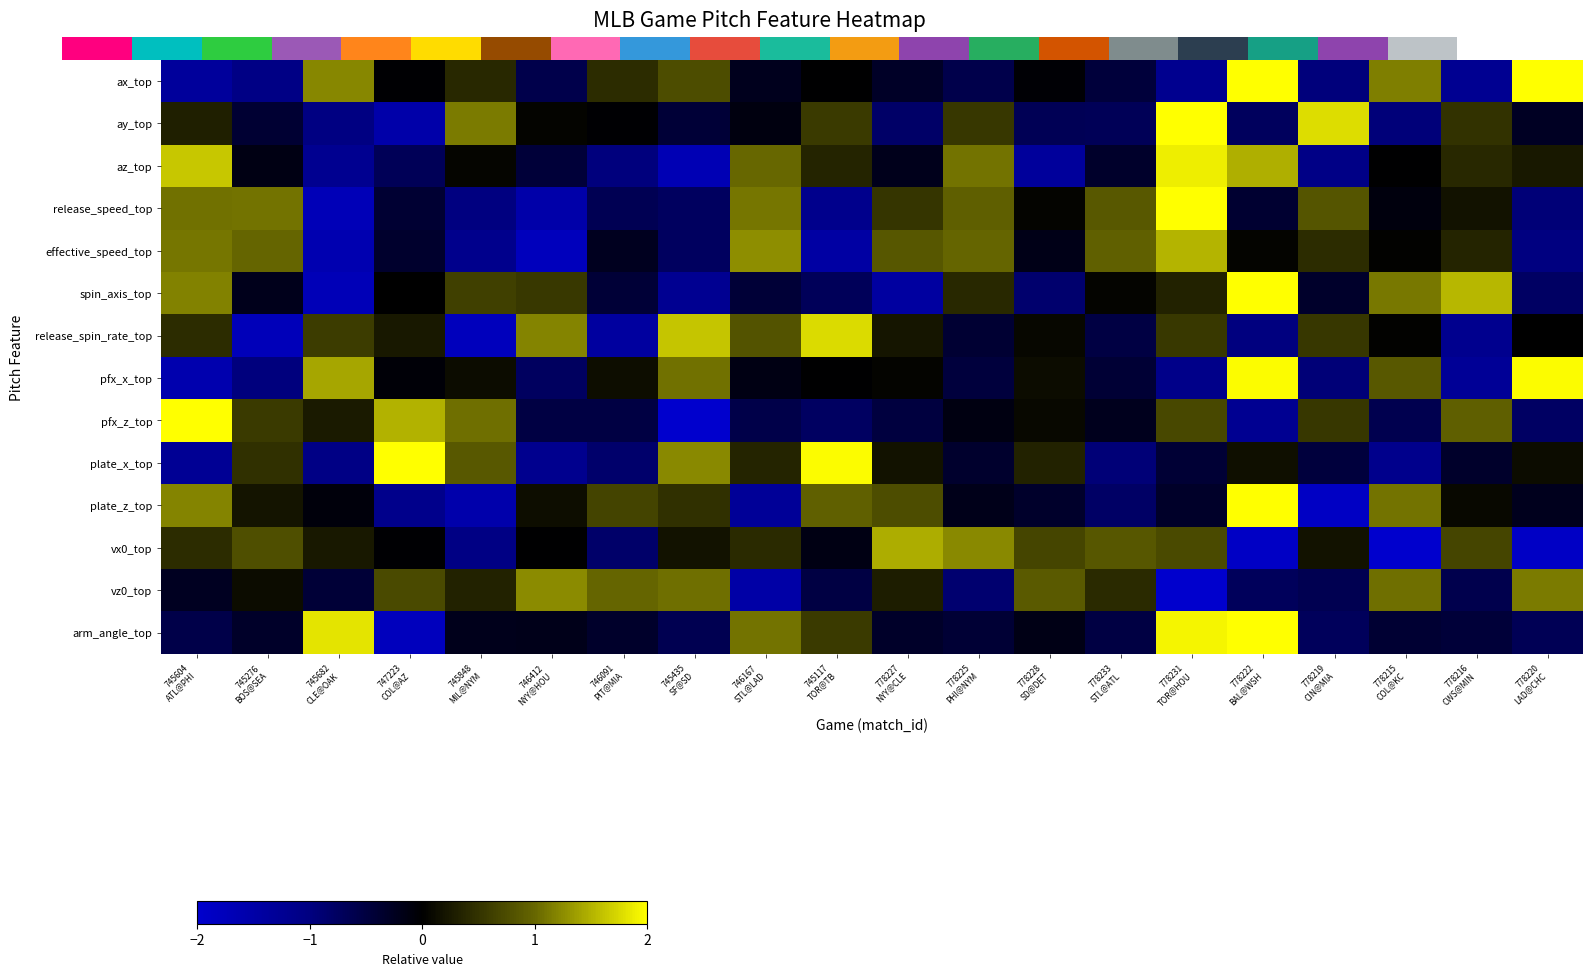

At how many categories does at least one series exceed 0?

20